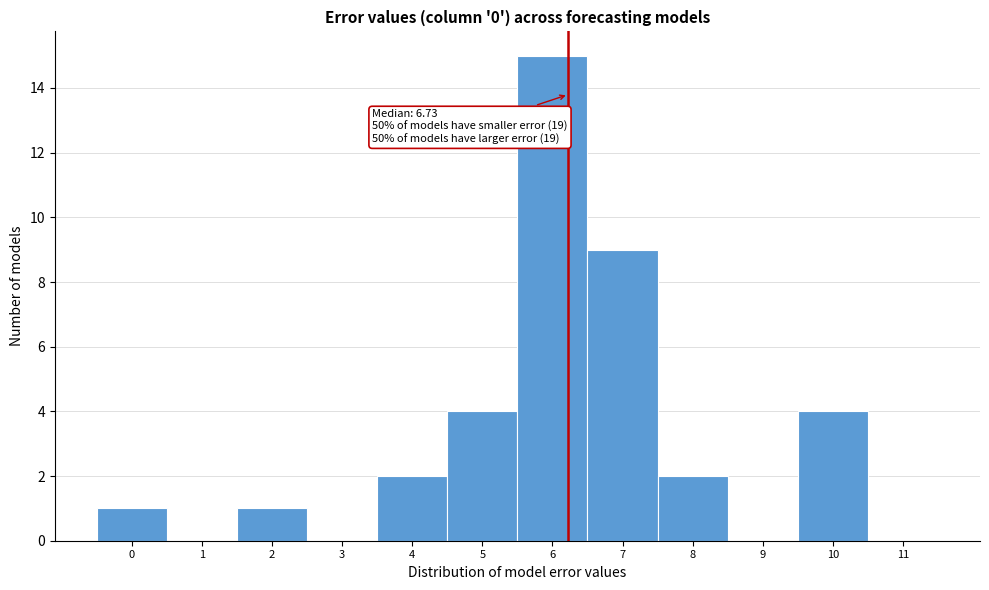

Where is the data nearest to the value 7?

7